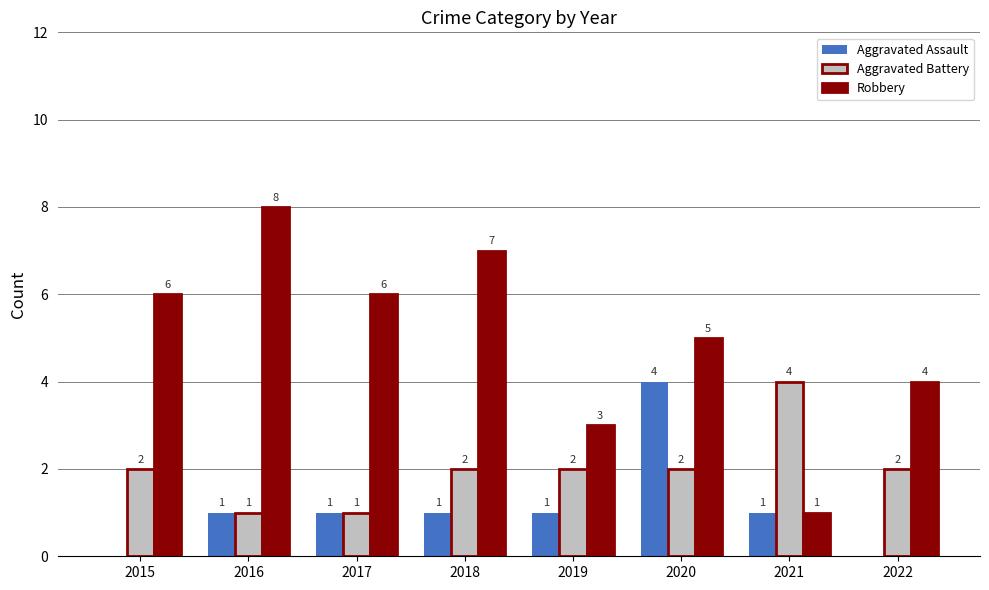

What is the maximum value for Robbery?

8